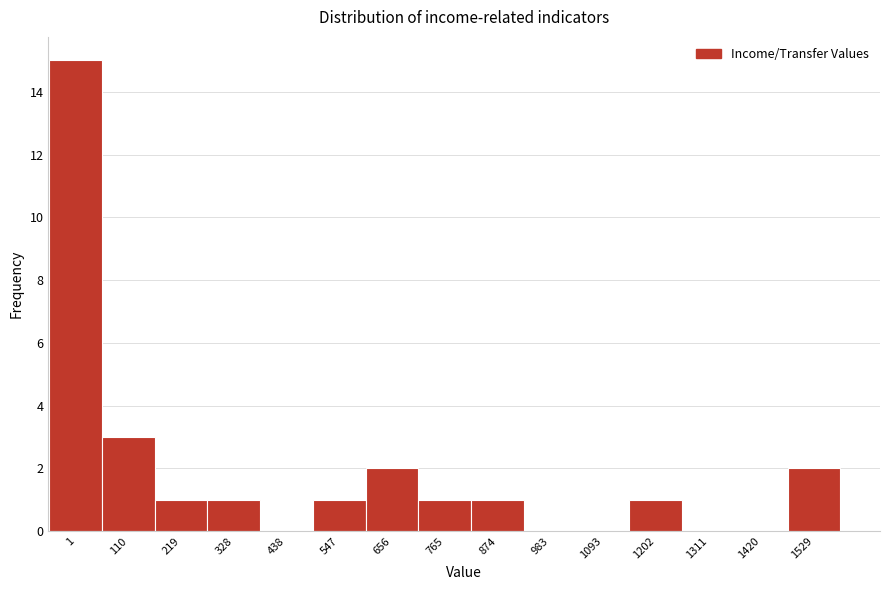

Reading right to left, what are all the values shown in this chart?

1529=2	1420=0	1311=0	1202=1	1093=0	983=0	874=1	765=1	656=2	547=1	438=0	328=1	219=1	110=3	1=15